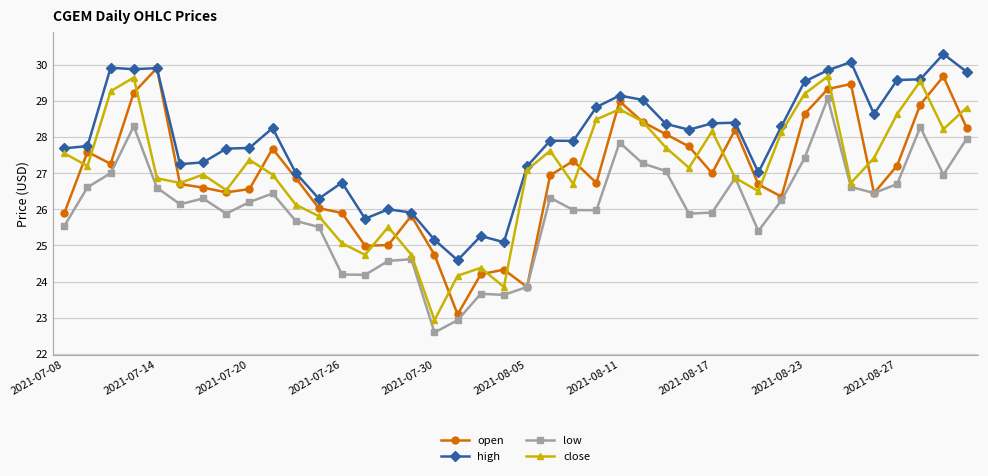

True or false: low and high cross at least once.

False